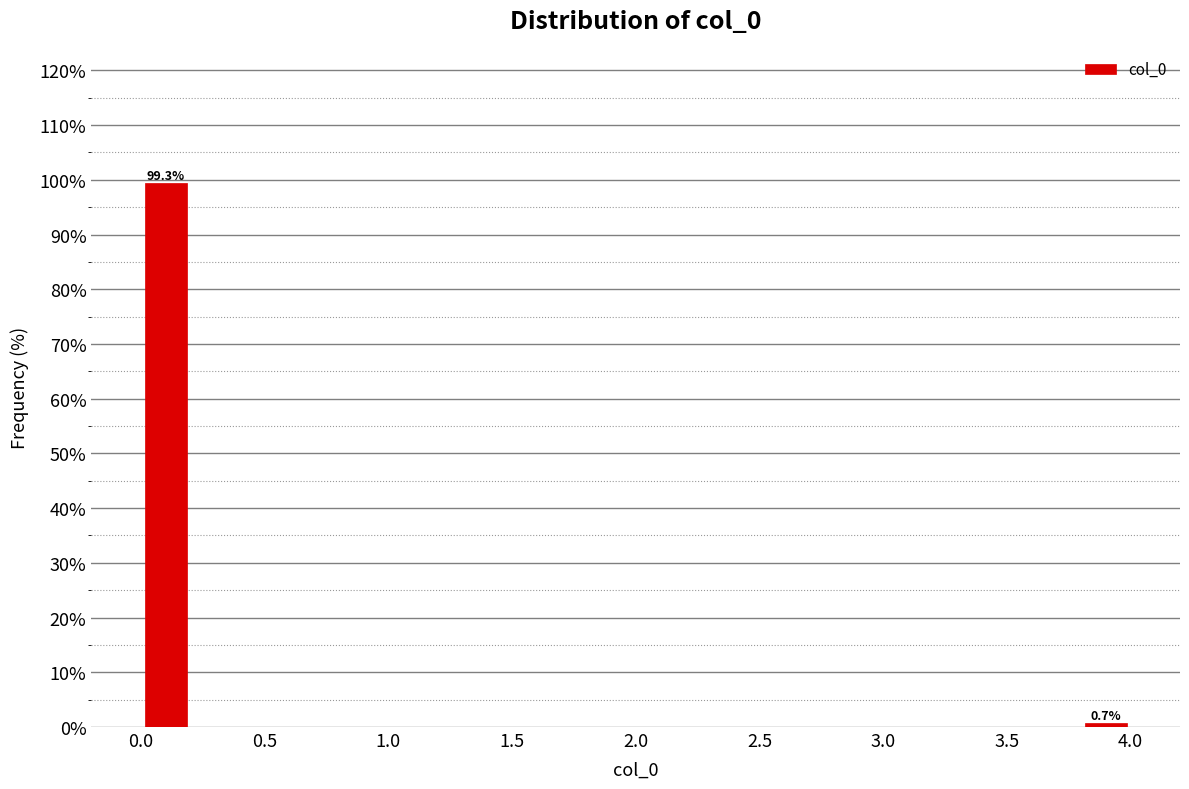

Over which range of the x-axis is the bar tallest?

0.0 to 0.2